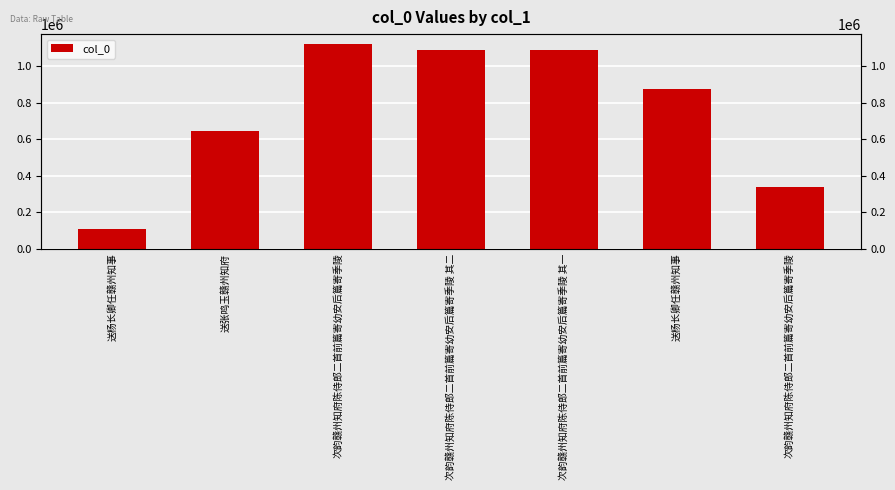

Rank the categories by value from highest to lowest.

次韵赣州知府陈侍郎二首前篇寄幼安后篇寄季陵, 次韵赣州知府陈侍郎二首前篇寄幼安后篇寄季陵 其二, 次韵赣州知府陈侍郎二首前篇寄幼安后篇寄季陵 其一, 送杨长卿任赣州知事, 送张鸣玉赣州知府, 次韵赣州知府陈侍郎二首前篇寄幼安后篇寄季陵, 送杨长卿任赣州知事